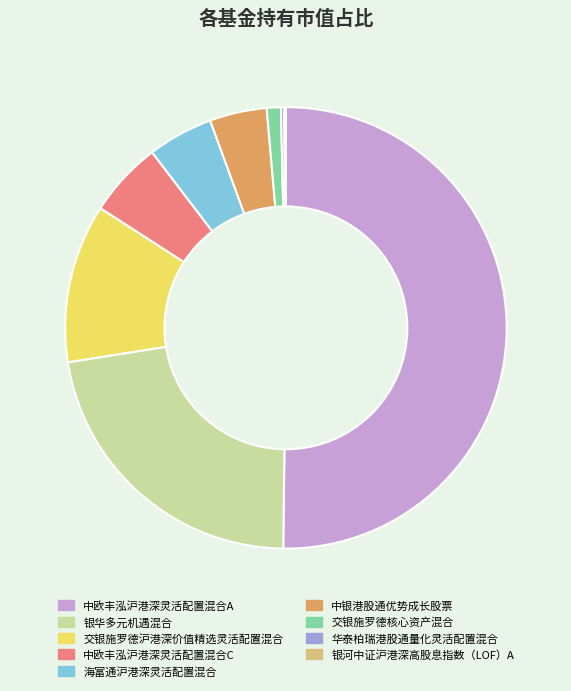

Combined, do 海富通沪港深灵活配置混合 and 交银施罗德核心资产混合 account for over 50%?

No